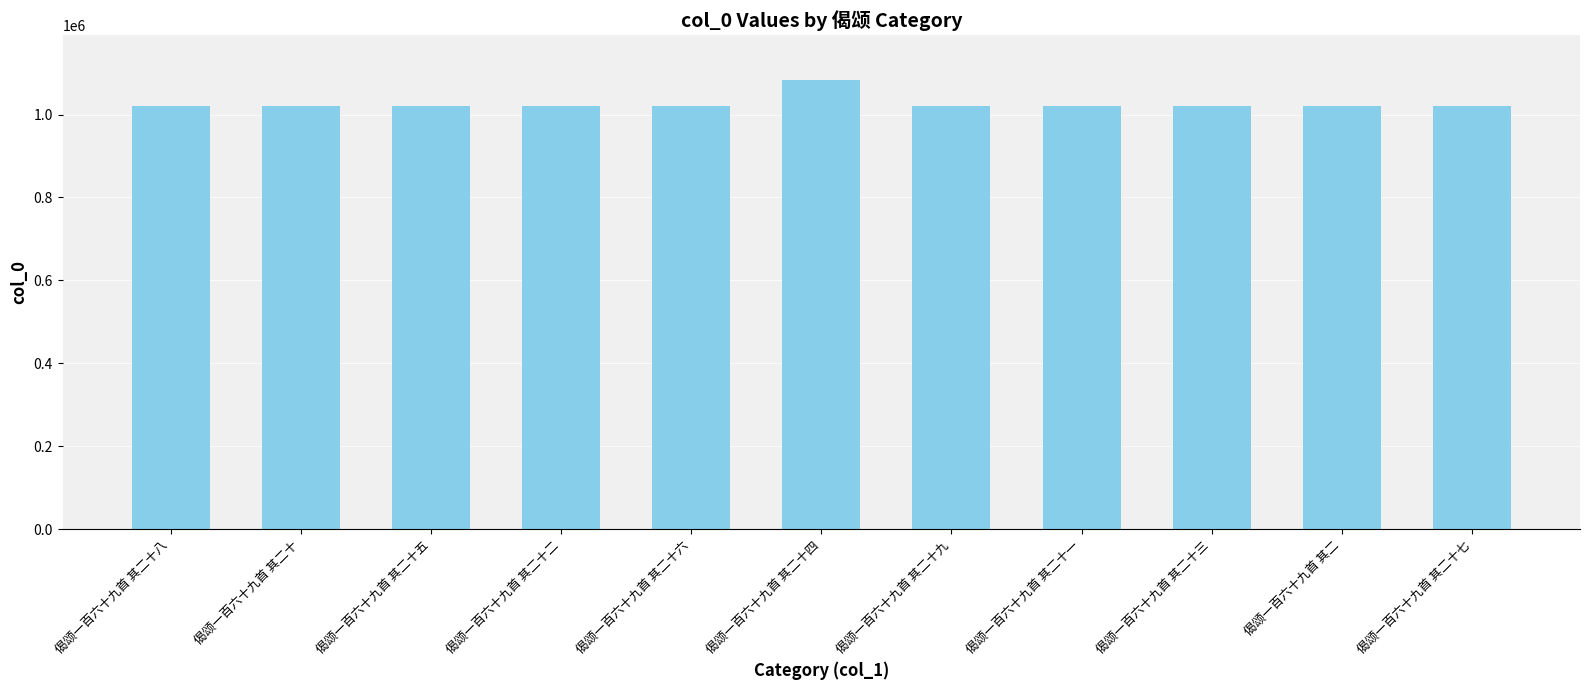

What is the ratio of the value at 偈颂一百六十九首 其二十八 to the value at 偈颂一百六十九首 其二十二?

1.0